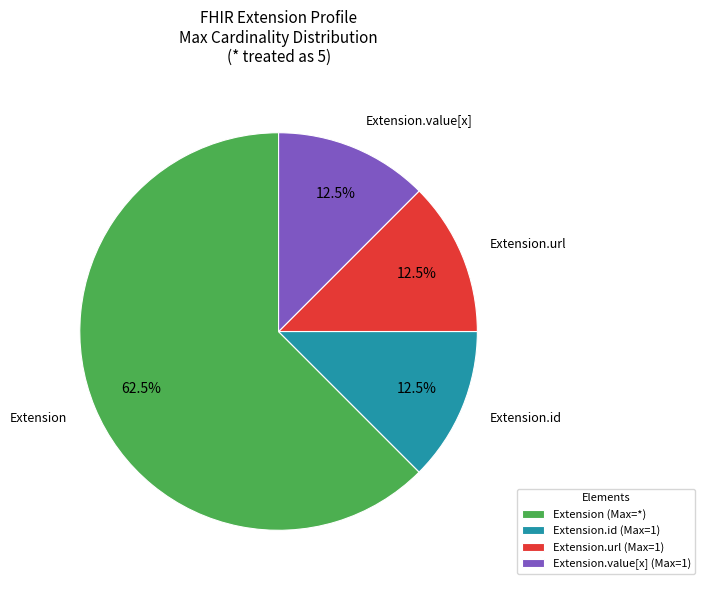

True or false: Extension.value[x] accounts for 1% of the total.

False